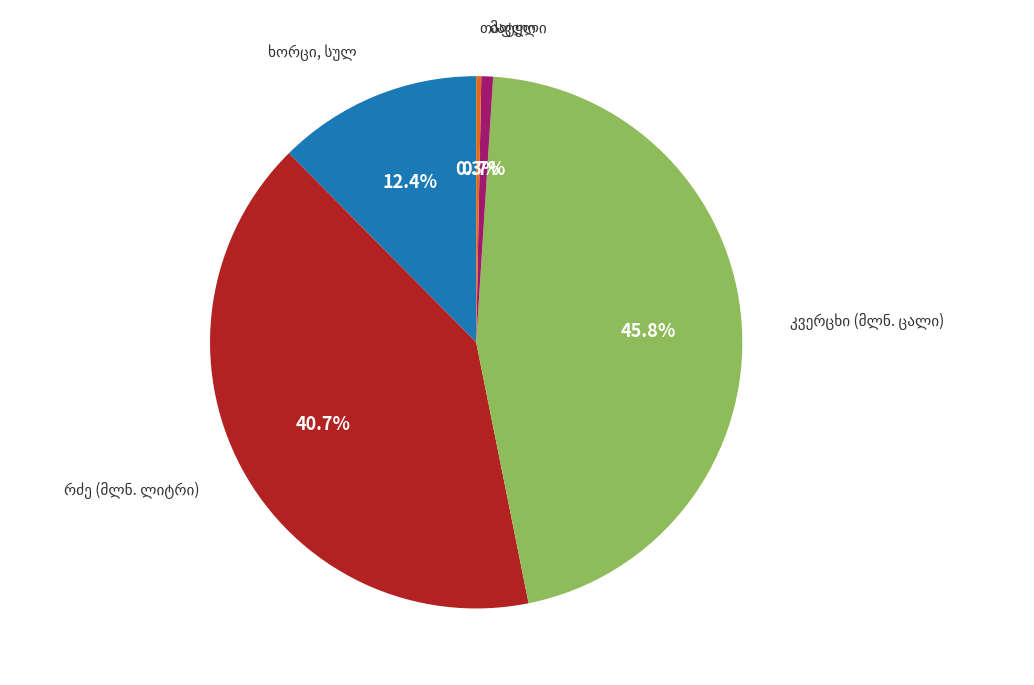

Is there any slice that represents more than half of the pie?

No